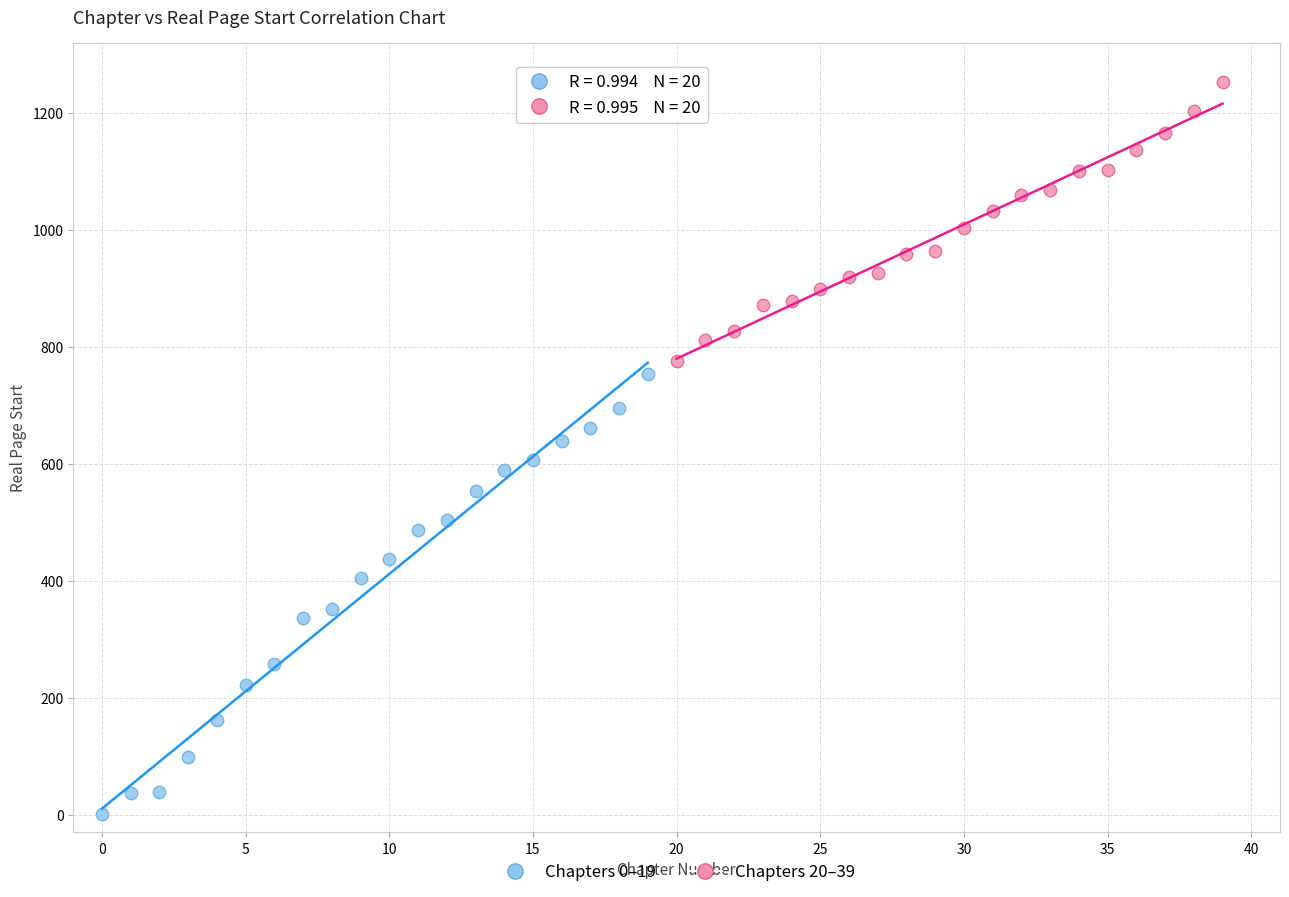

Which series contains the highest Y value?

Chapters 20–39